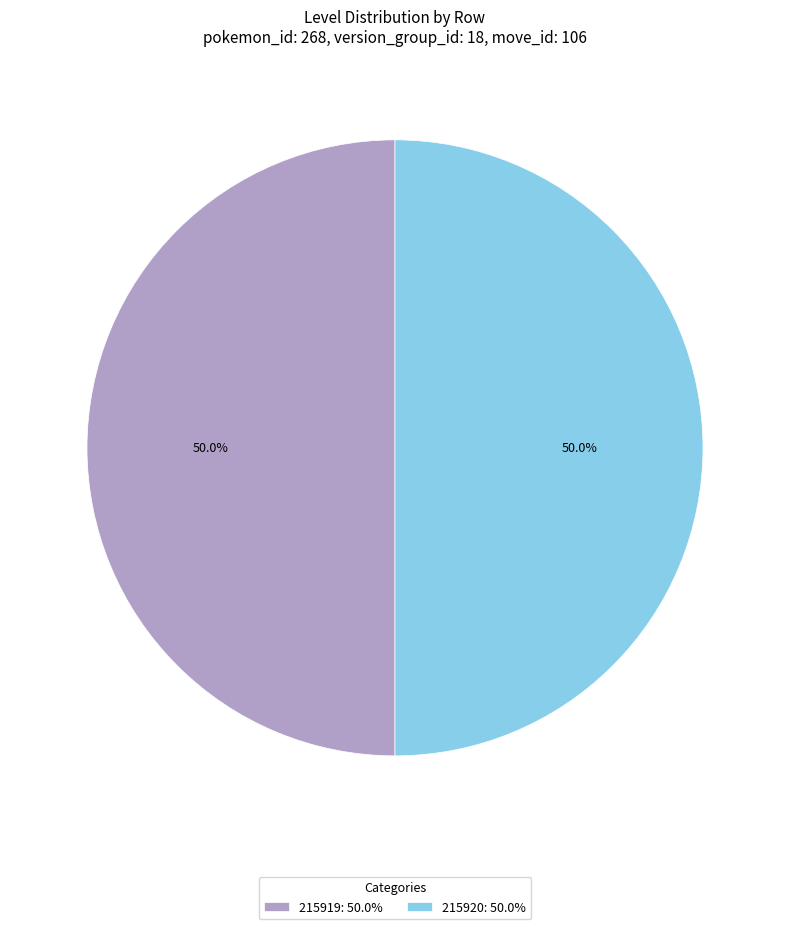

What percentage is the 215920 slice, to the nearest percent?

50%